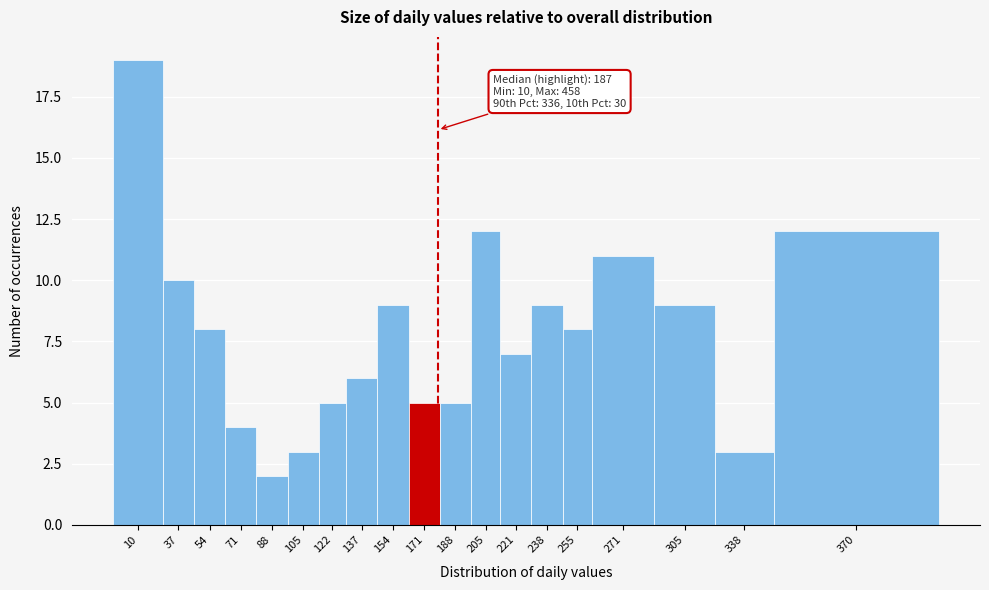

Reading left to right, extract all data points from this chart.

19	10	8	4	2	3	5	6	9	5	5	12	7	9	8	11	9	3	12